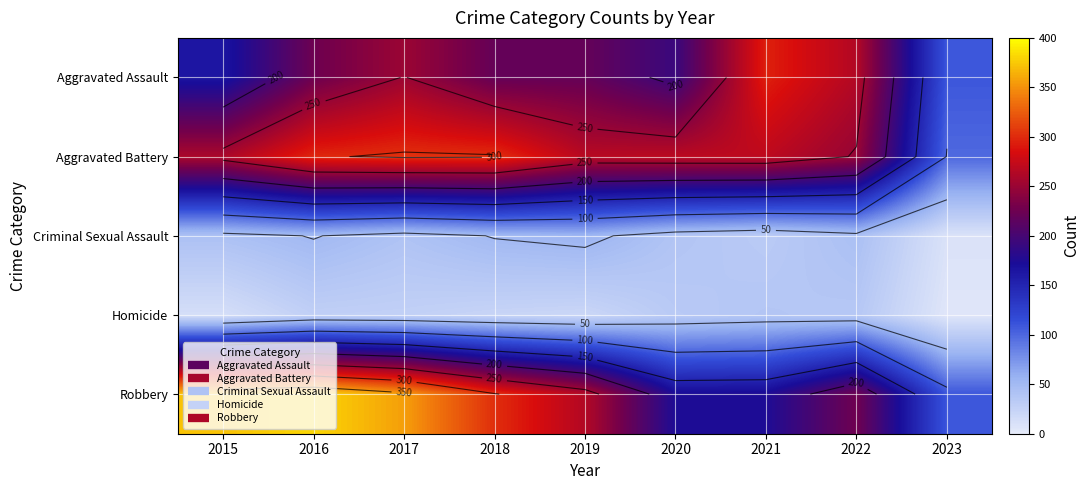

What is the approximate value of Robbery at 2021?

175